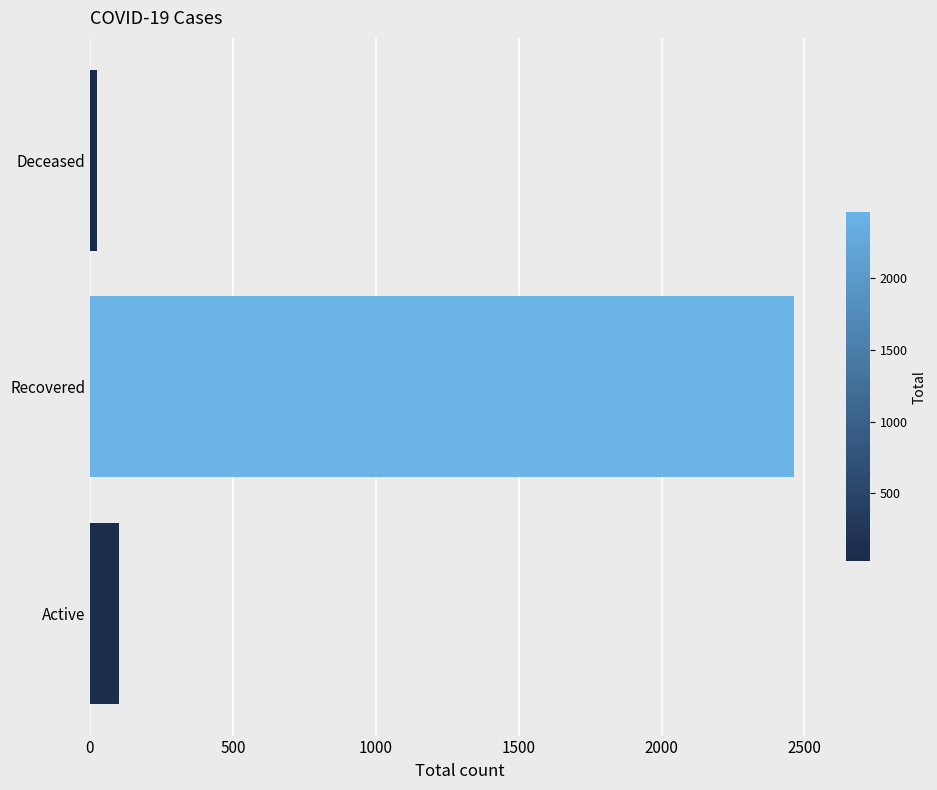

What is the sum of all values?

2589